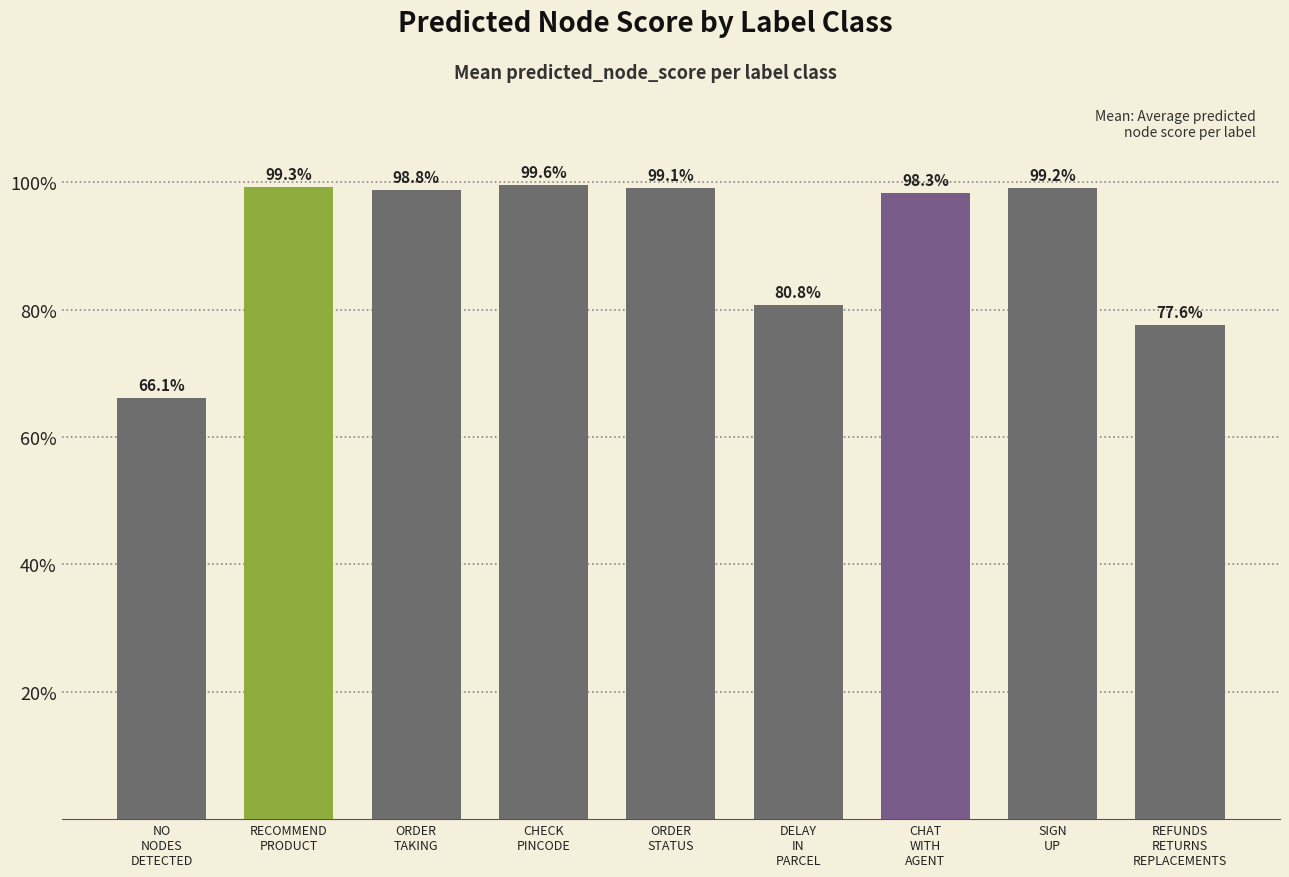

Does the chart contain any negative values?

No